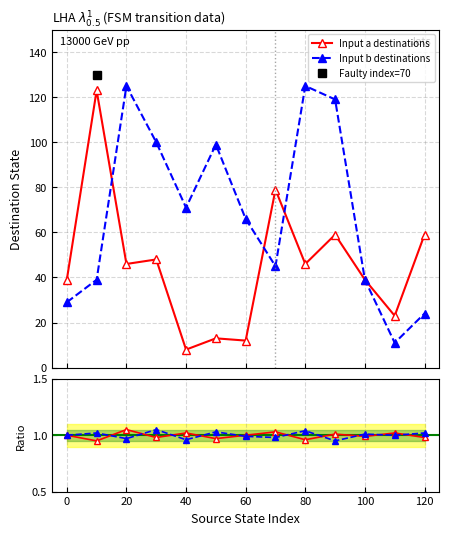

What is the value of the Input a destinations point at the 3rd from the left?

46